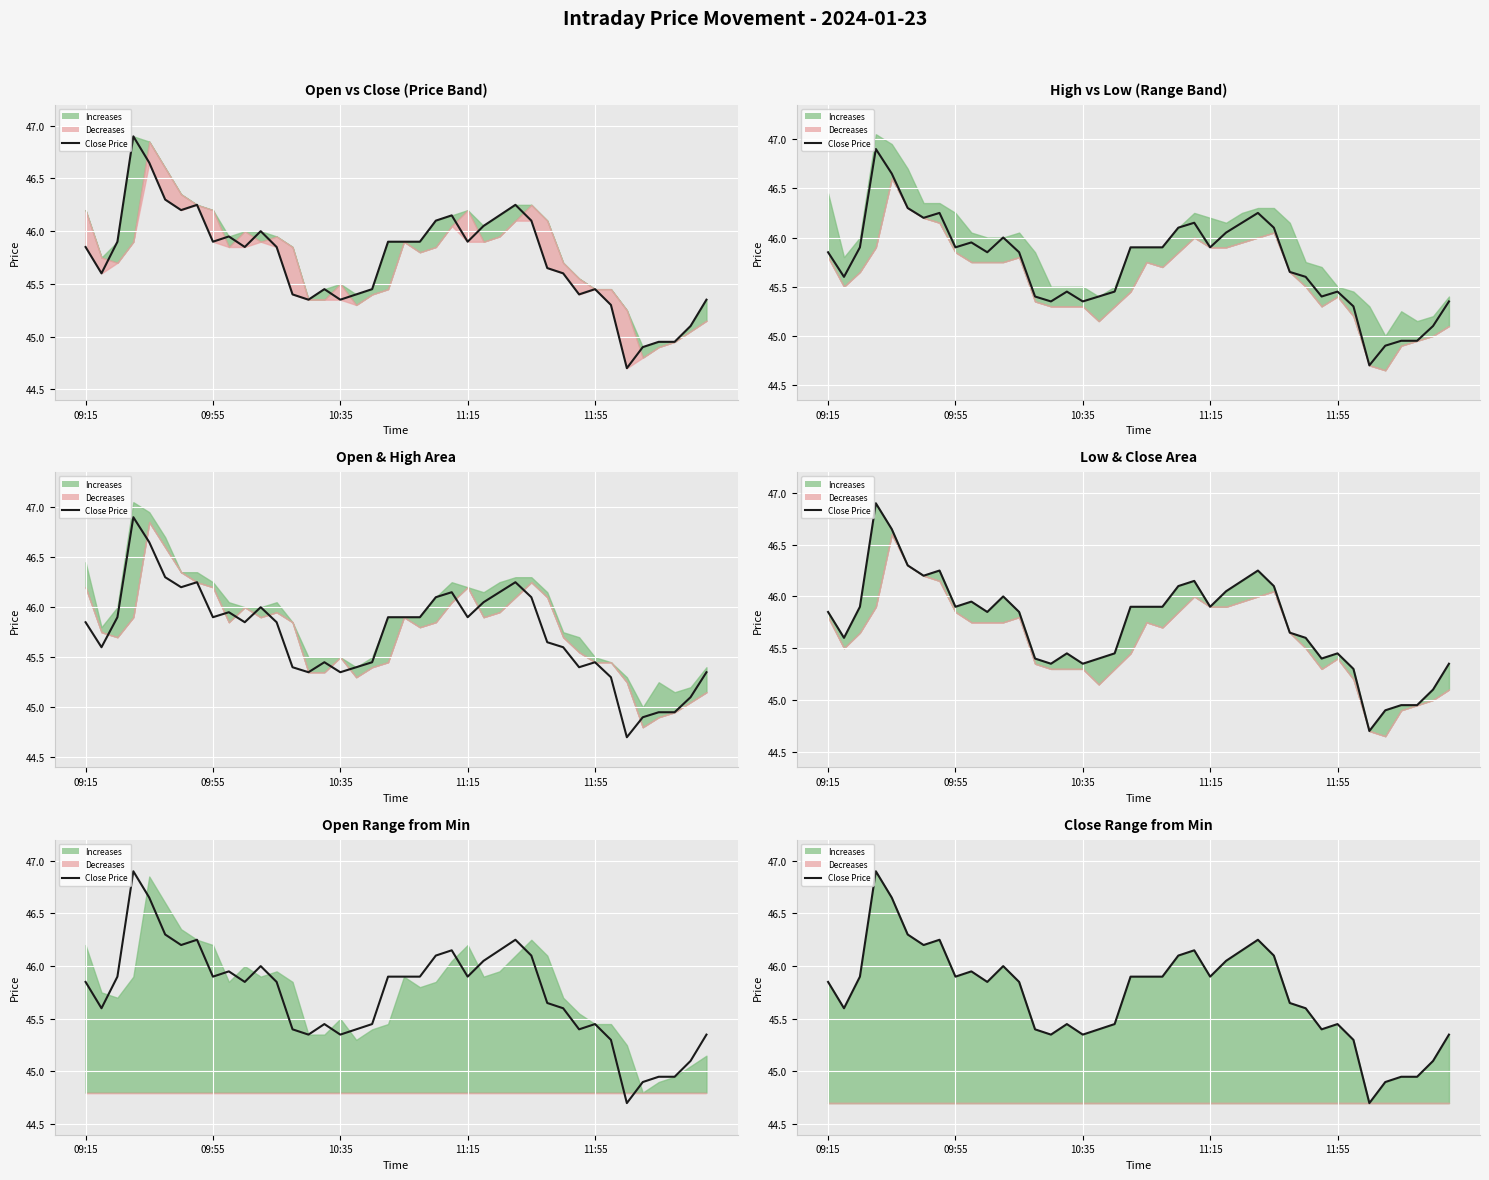

Is it true that the value at 11:55 is 81.1?

False